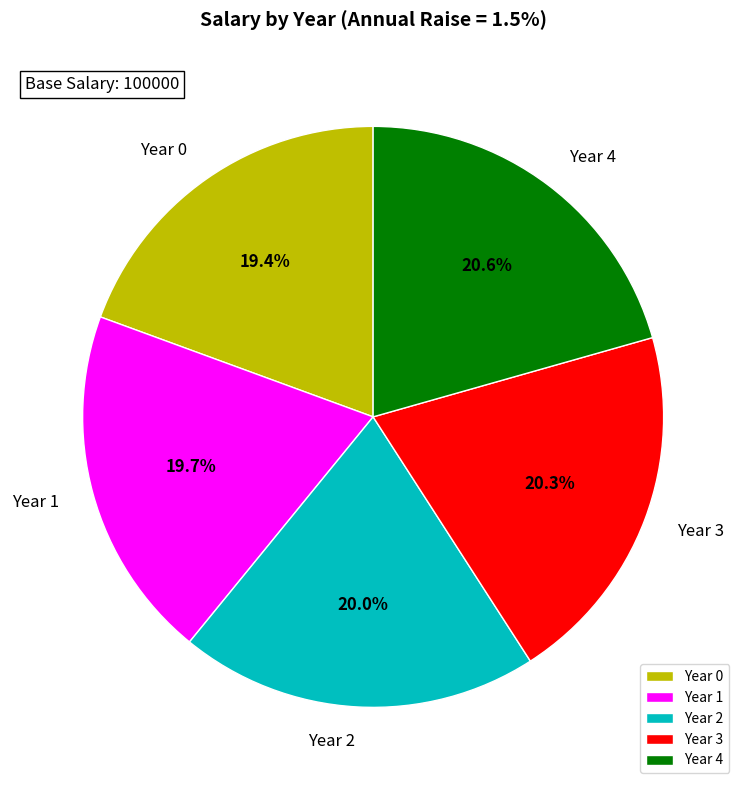

To the nearest percent, what is the combined percentage of Year 3 and Year 1?

40%